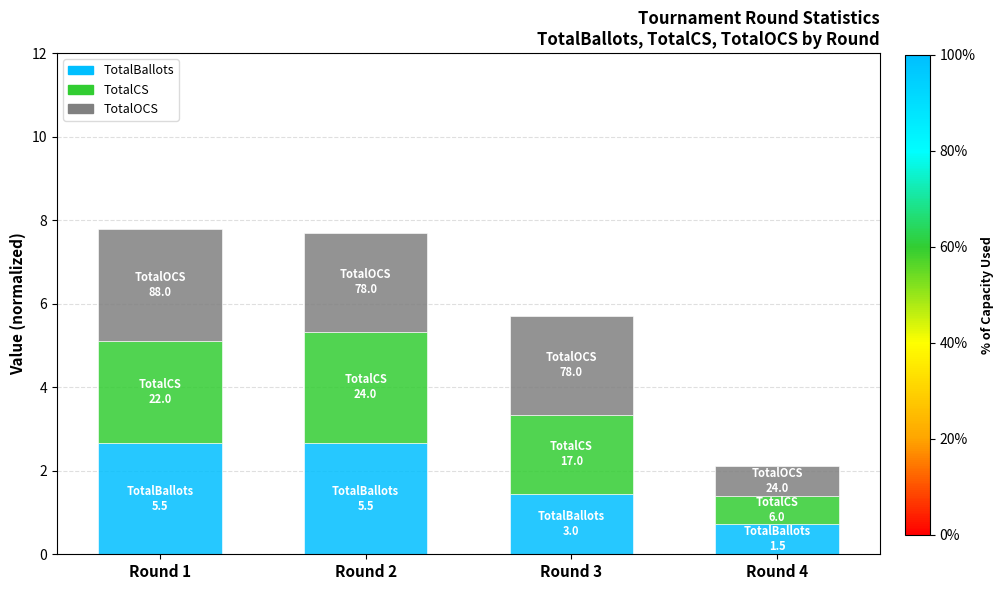

What is the total value across all series at Round 3?

5.7